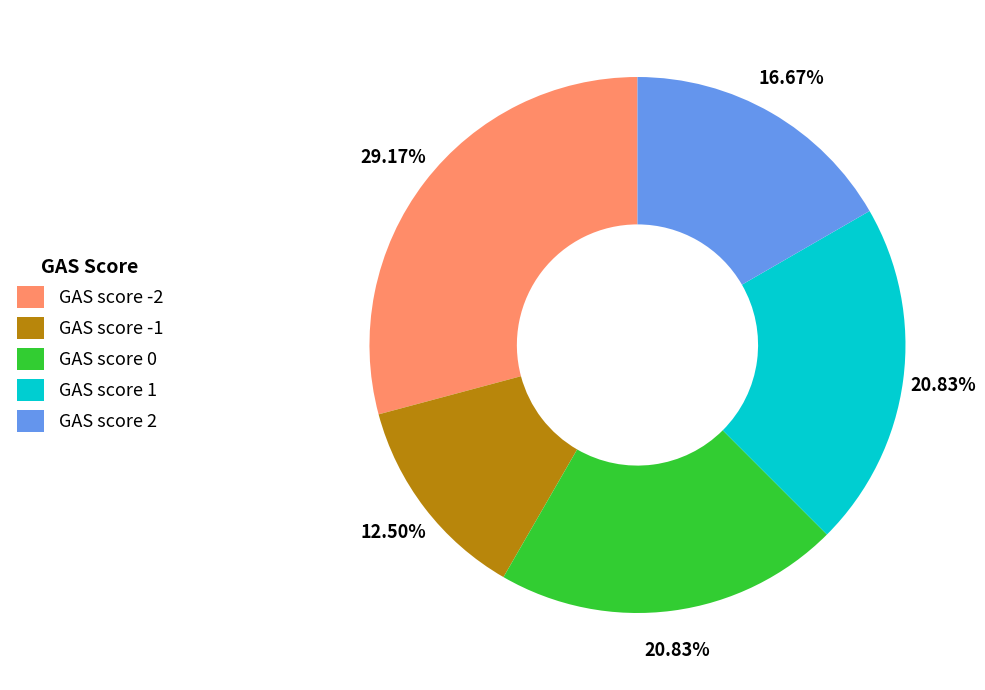

Which category has the biggest portion of the pie?

GAS score -2